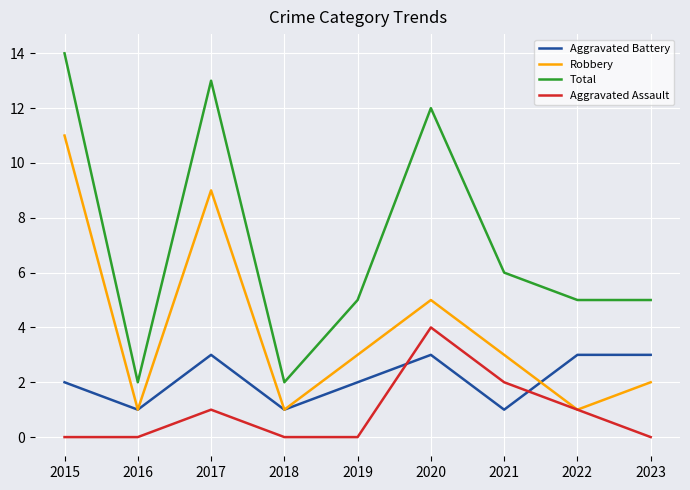

What is the greatest value displayed?

14